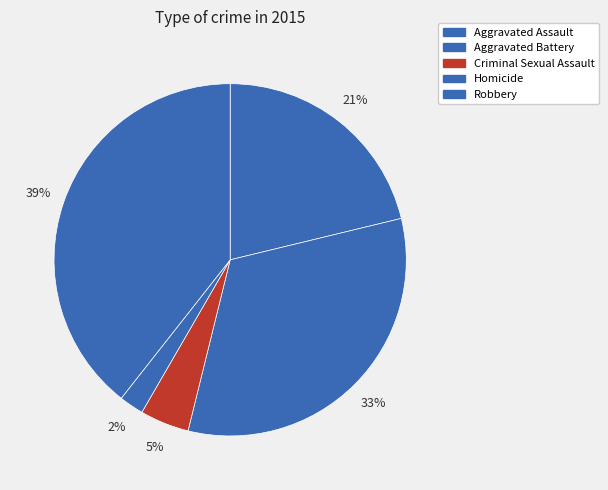

Is Homicide the majority of the pie?

No